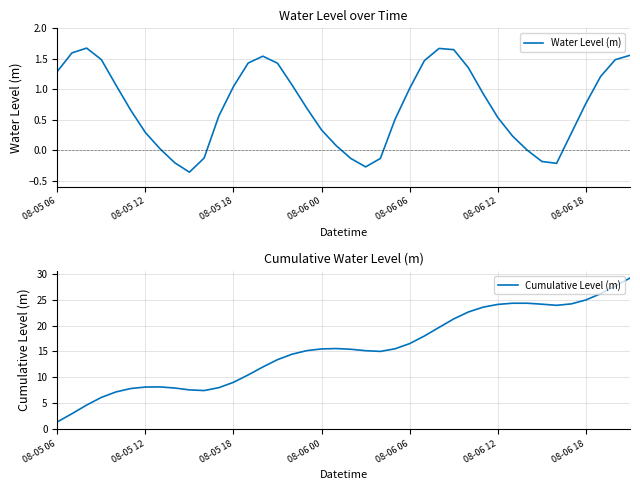

What are all the series names shown in the legend?

Water Level (m), Cumulative Level (m)